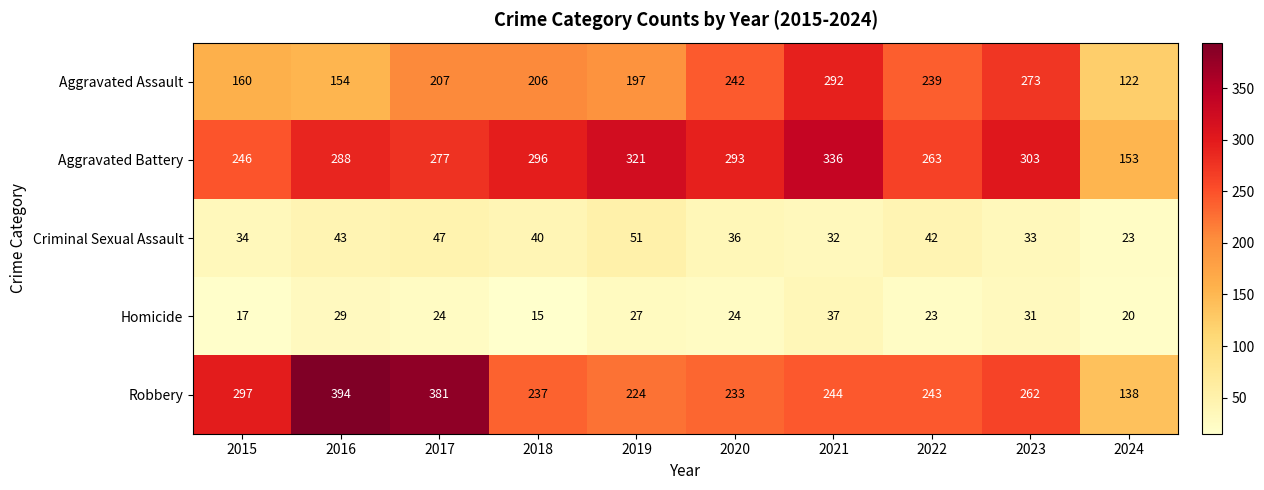

What is the total value across all series at 2022?

810